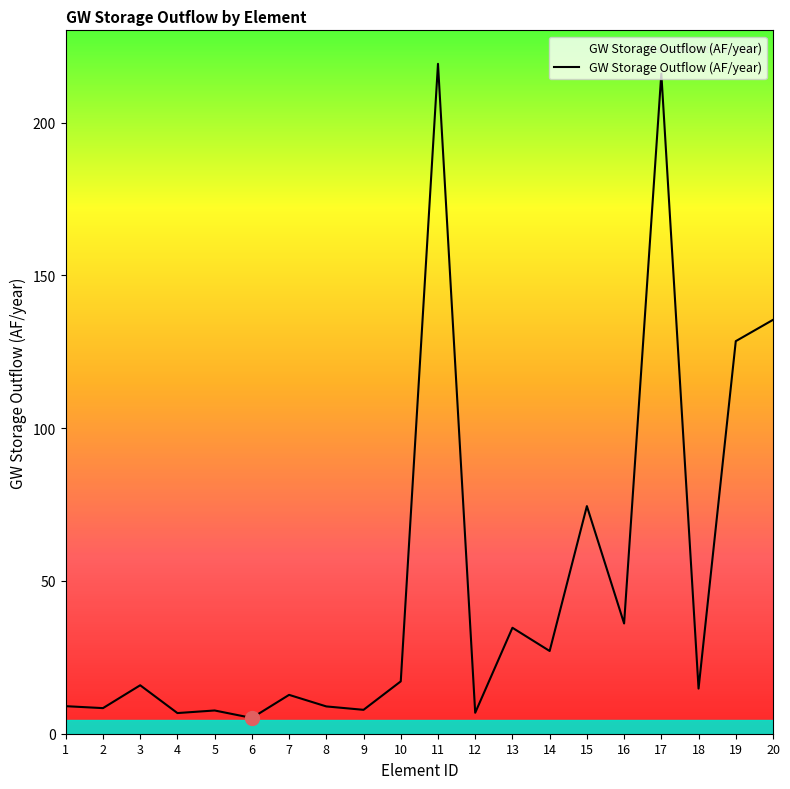

Approximately how many times larger is the value at 12 compared to 14?

0.3